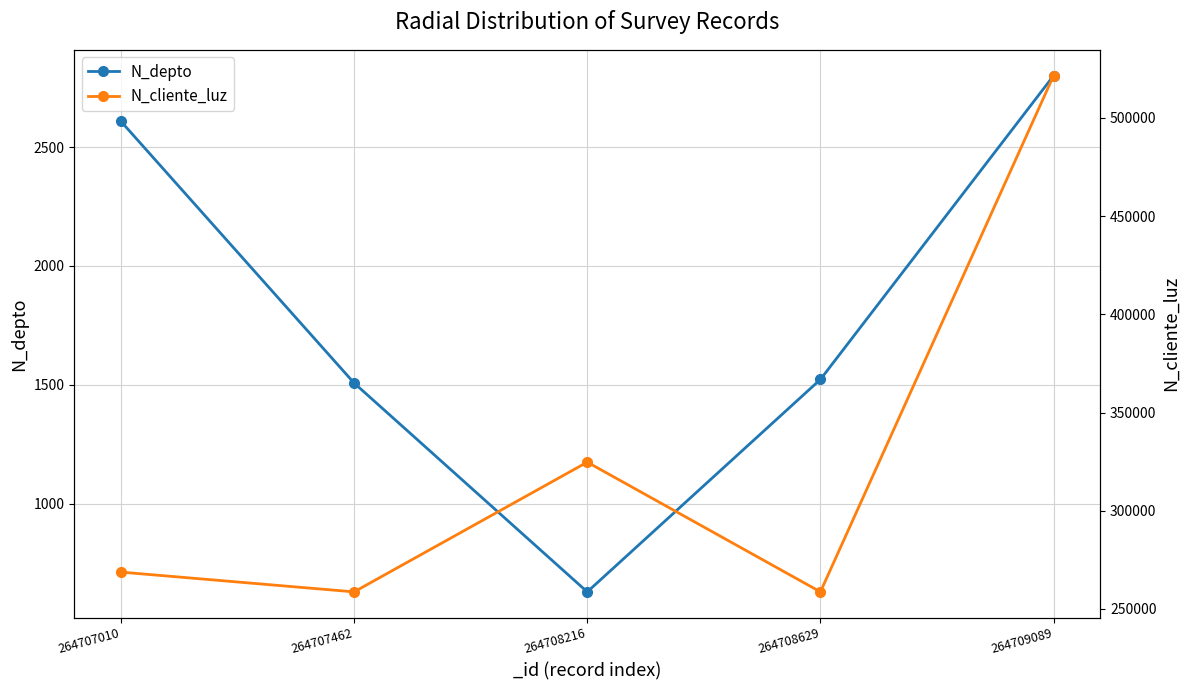

What is the difference between the second highest and second lowest values in the N_depto series?

1100